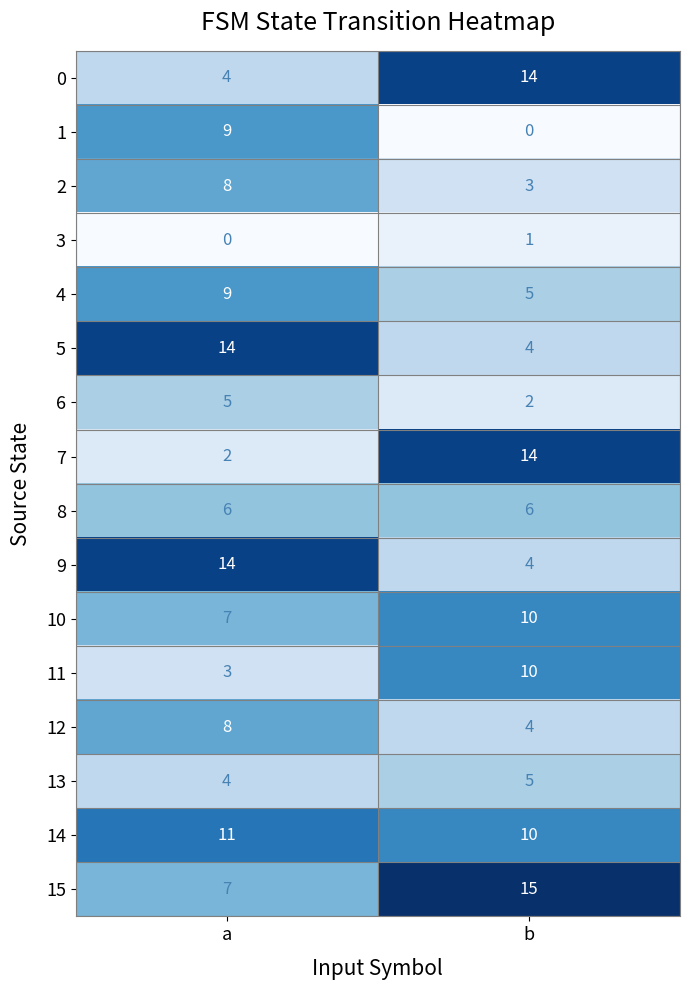

What is the maximum value shown in the chart?

15